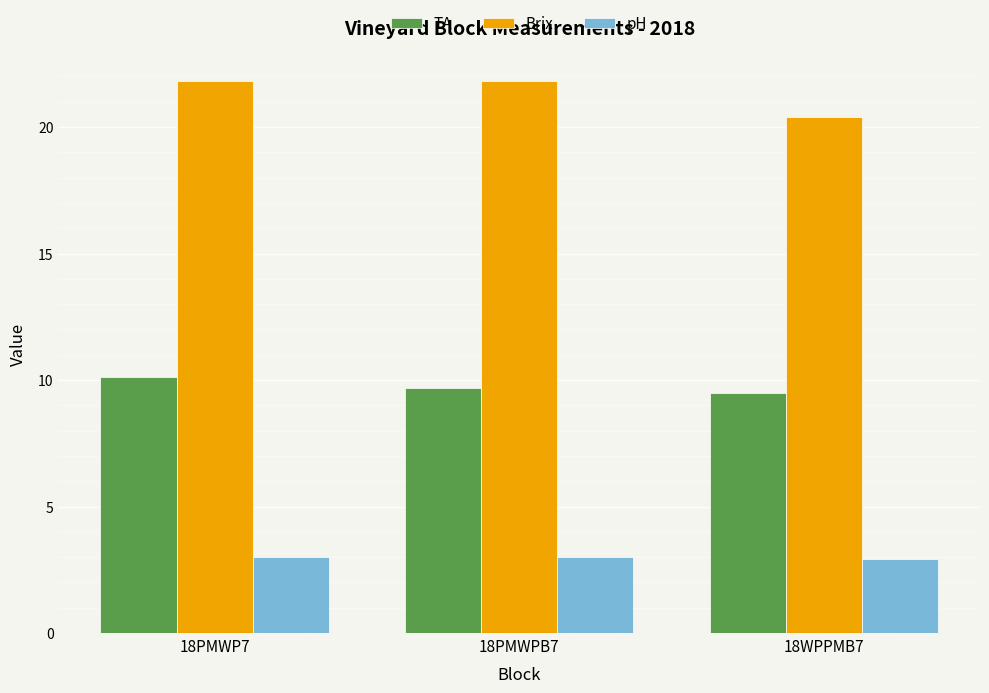

What is the difference between the maximum and minimum values in the Brix series?

1.4